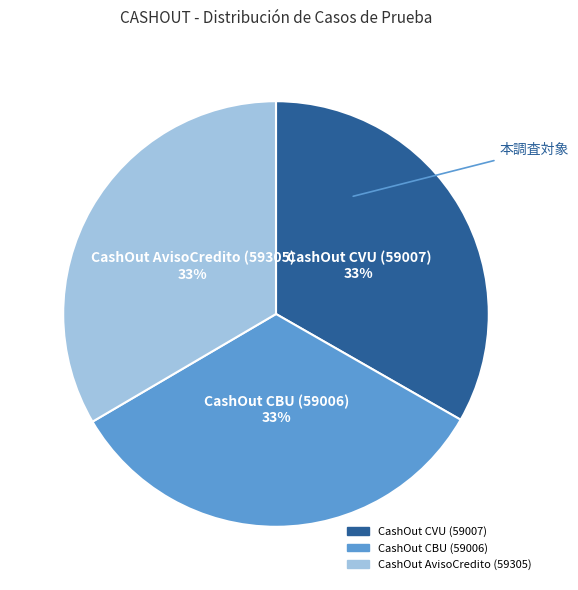

Is it true that CashOut AvisoCredito (59305) is 33% of the pie?

True